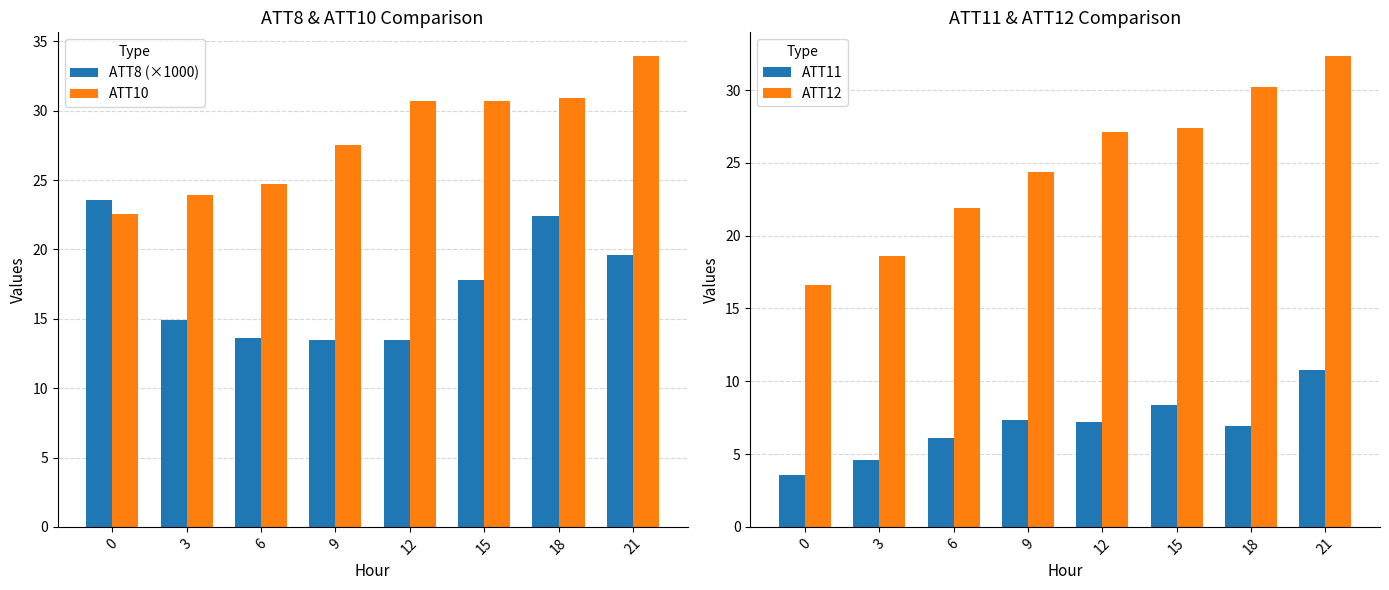

What is the total value across all series at 18?

90.5